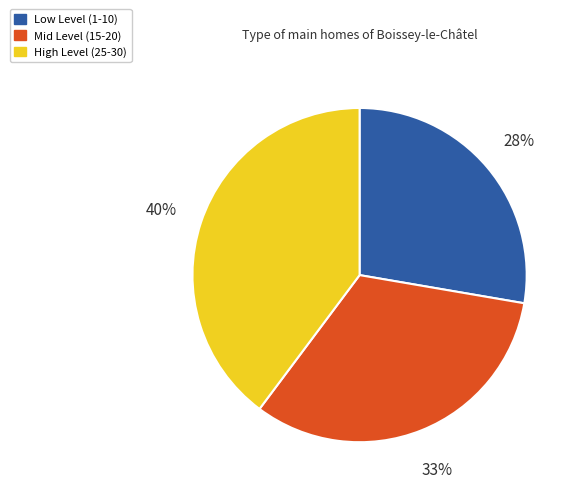

Does any single category account for the majority?

No